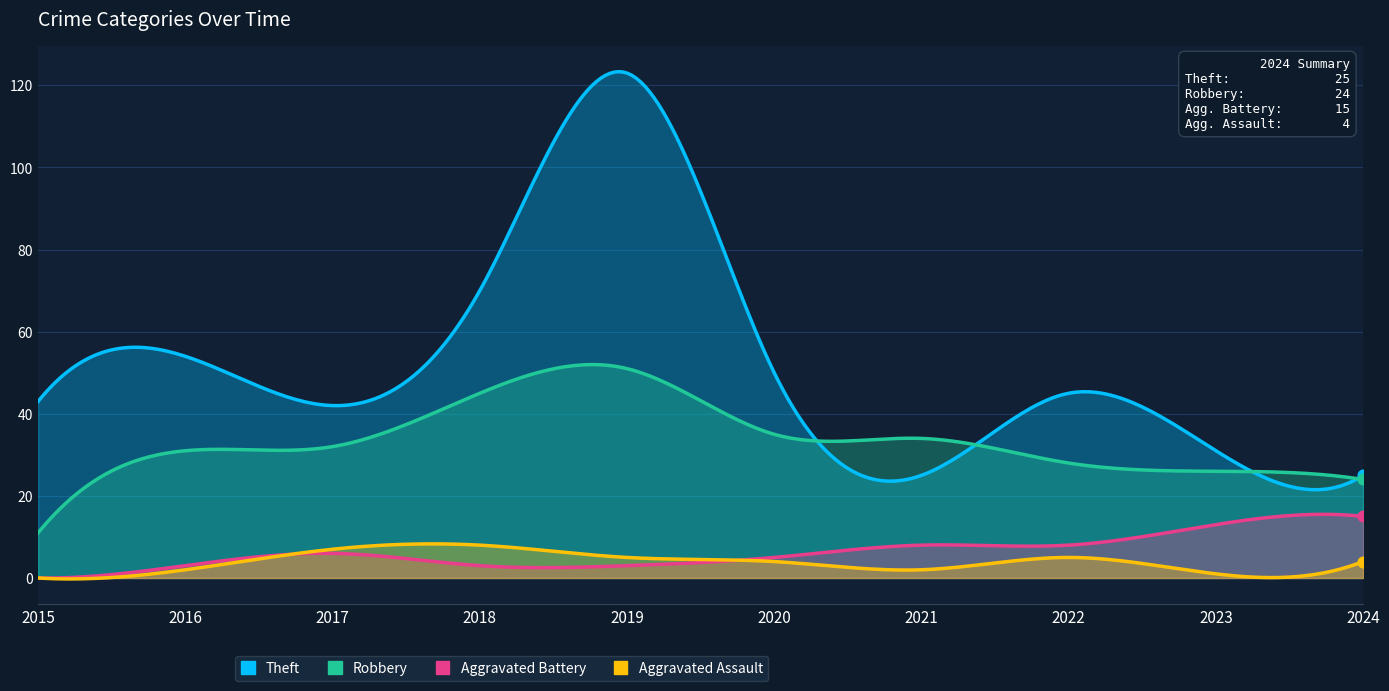

Which series has the largest Y range (max minus min)?

Theft